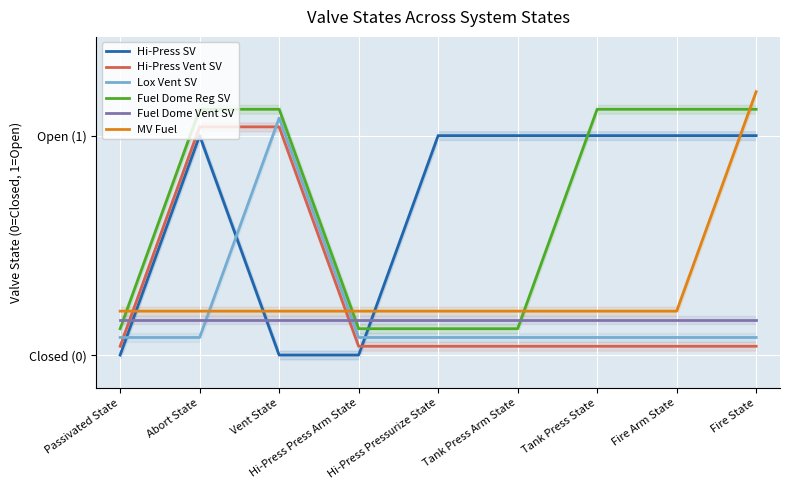

True or false: Fuel Dome Reg SV and Hi-Press Vent SV intersect in this chart.

False